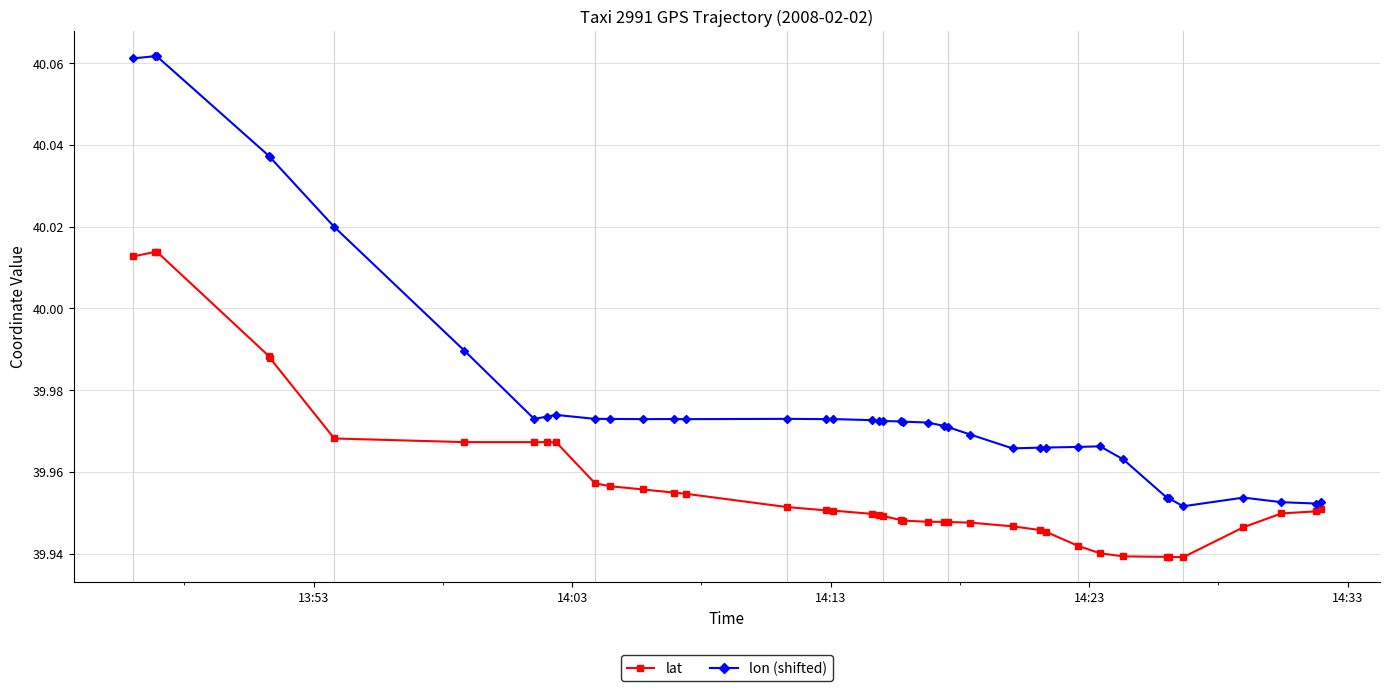

At how many categories does at least one series exceed 39?

40